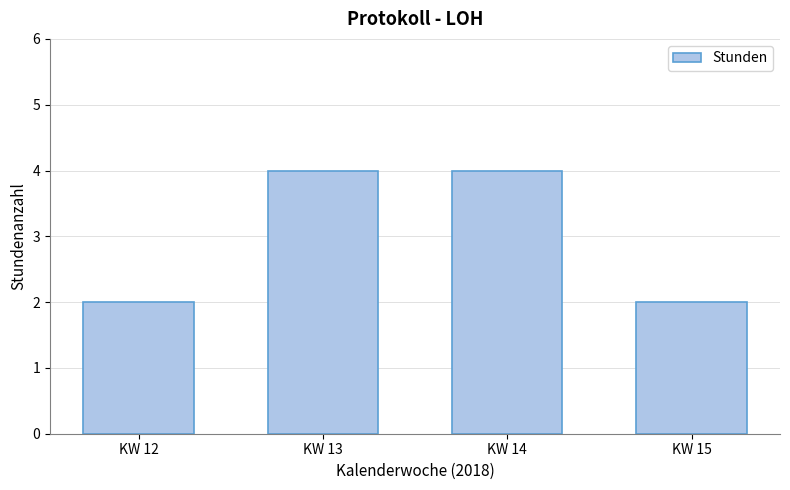

Reading left to right, transcribe all the data shown in this chart.

KW 12=2	KW 13=4	KW 14=4	KW 15=2